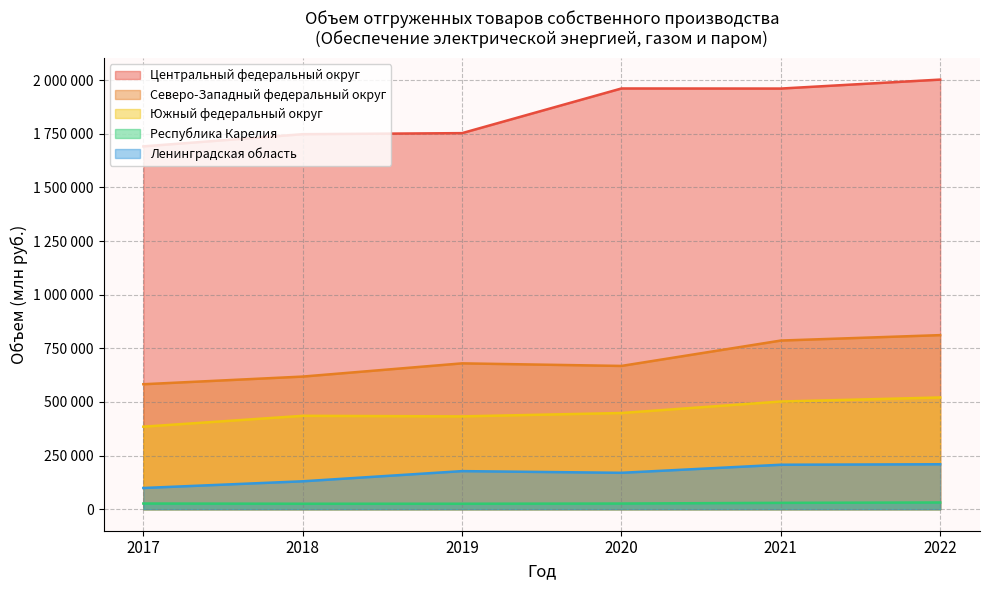

Where is the first local maximum for Южный федеральный округ?

2018